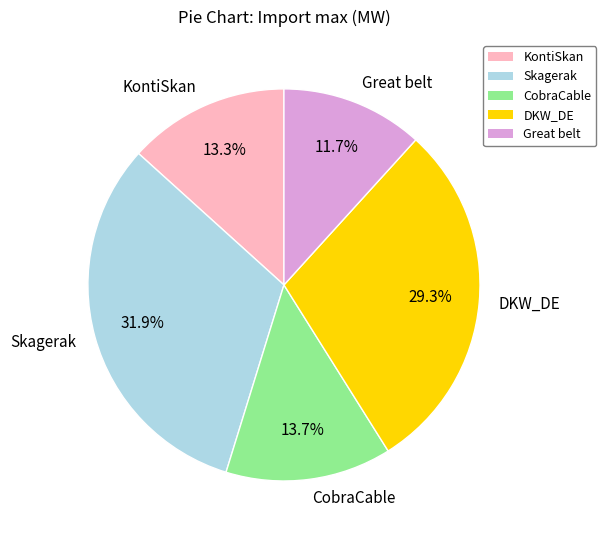

Count the number of slices in the pie.

5